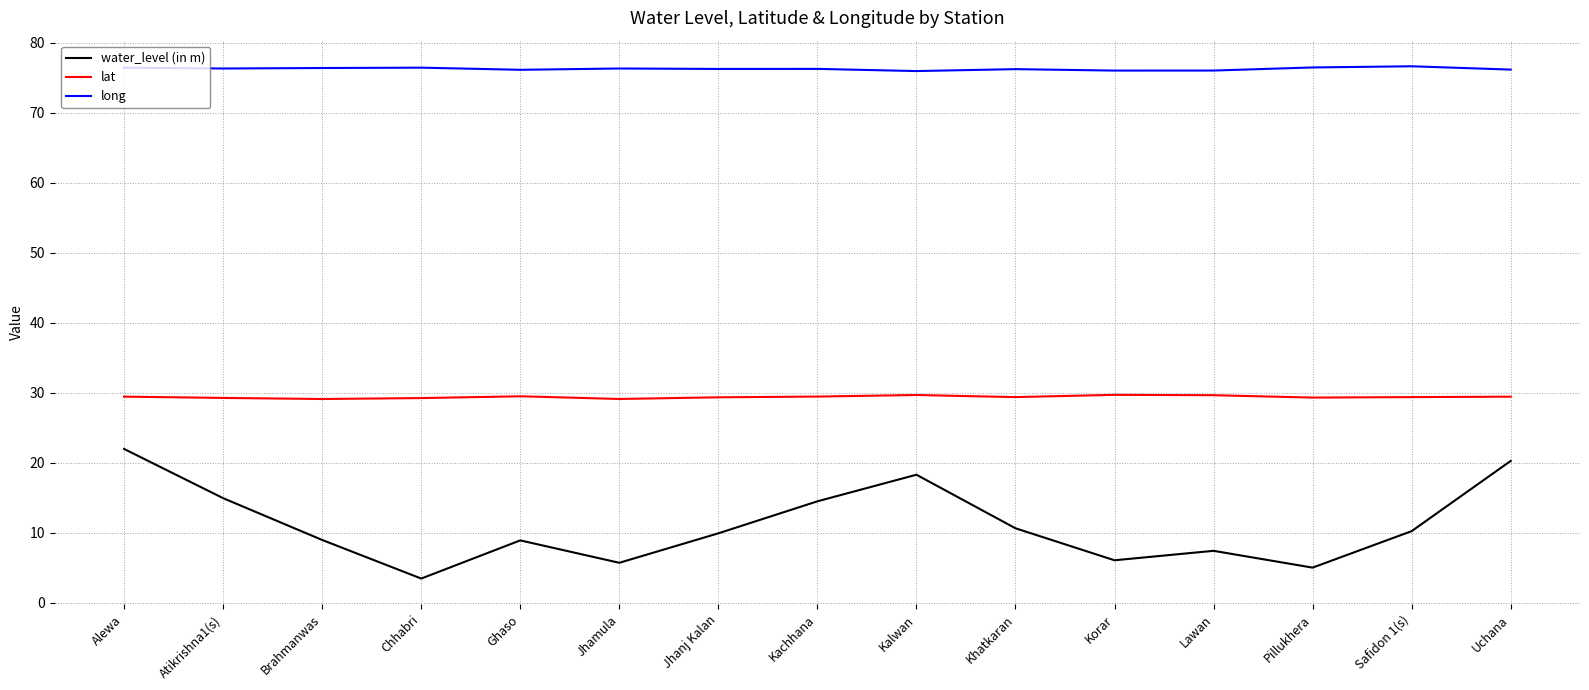

What is the difference between the highest and lowest values at Pillukhera?

71.4